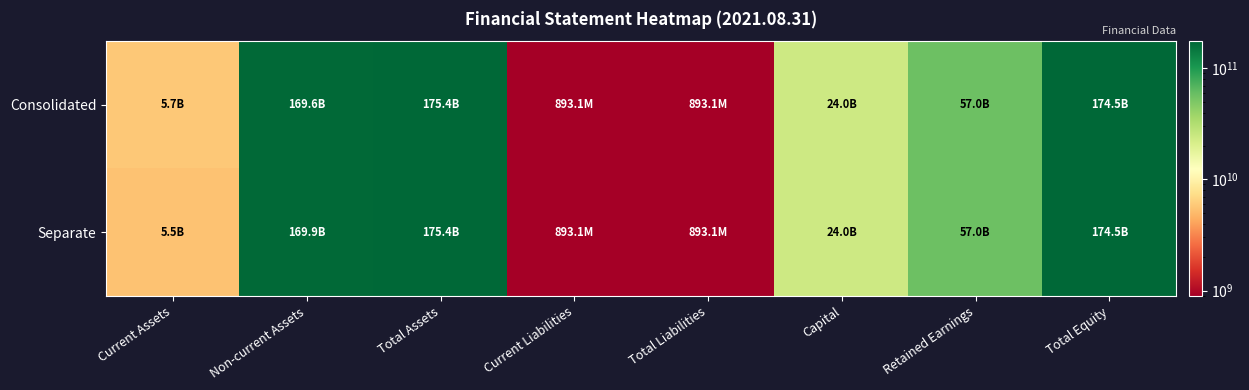

Which has a higher value, Total Assets or Current Assets?

Total Assets